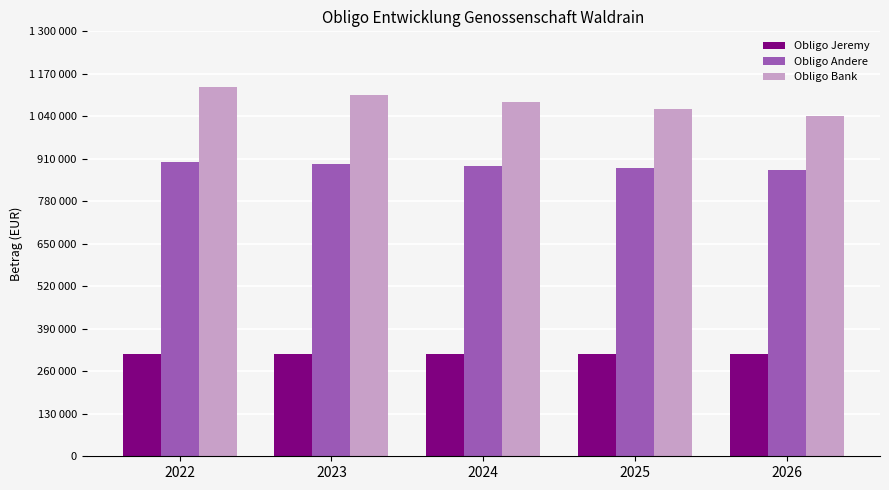

Are the bars horizontal?

No